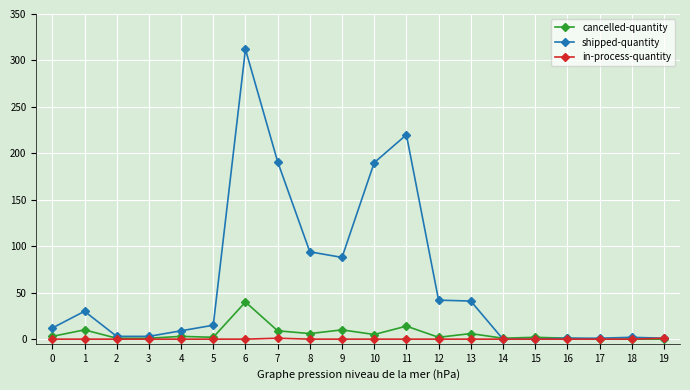

What is the greatest value displayed?

312